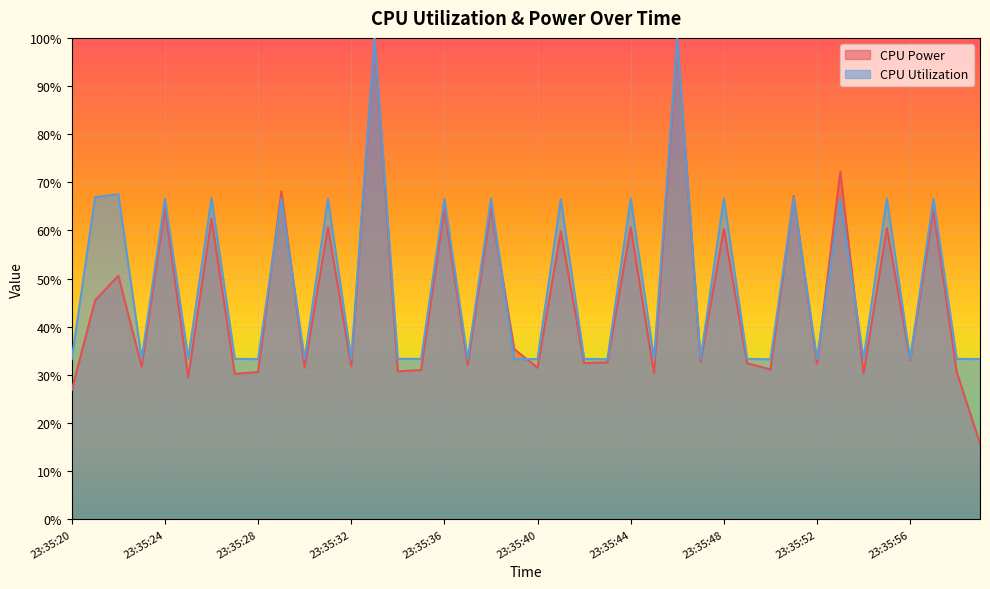

Which series ends up on top after the final intersection of CPU Utilization and CPU Power?

CPU Utilization